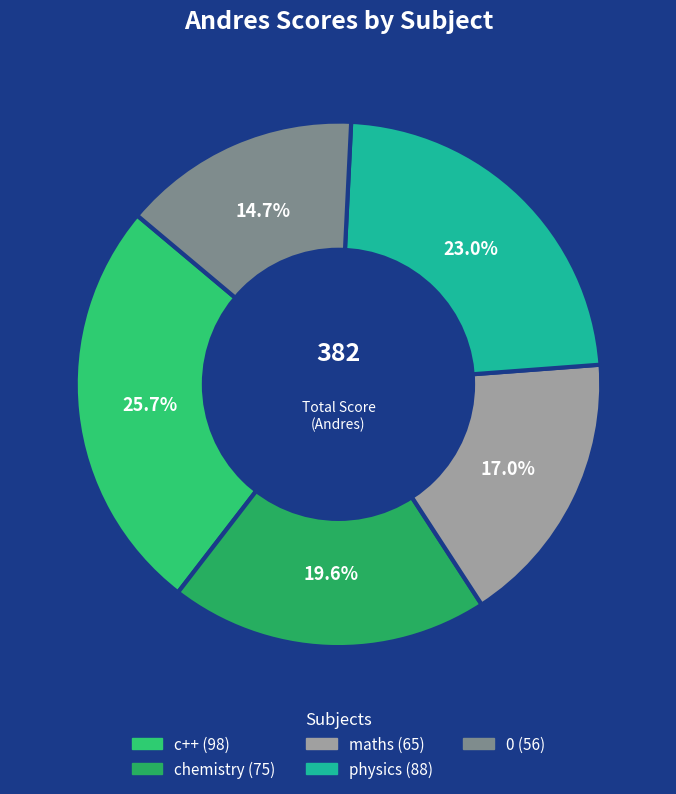

What is the change in value from chemistry to 0?

-19